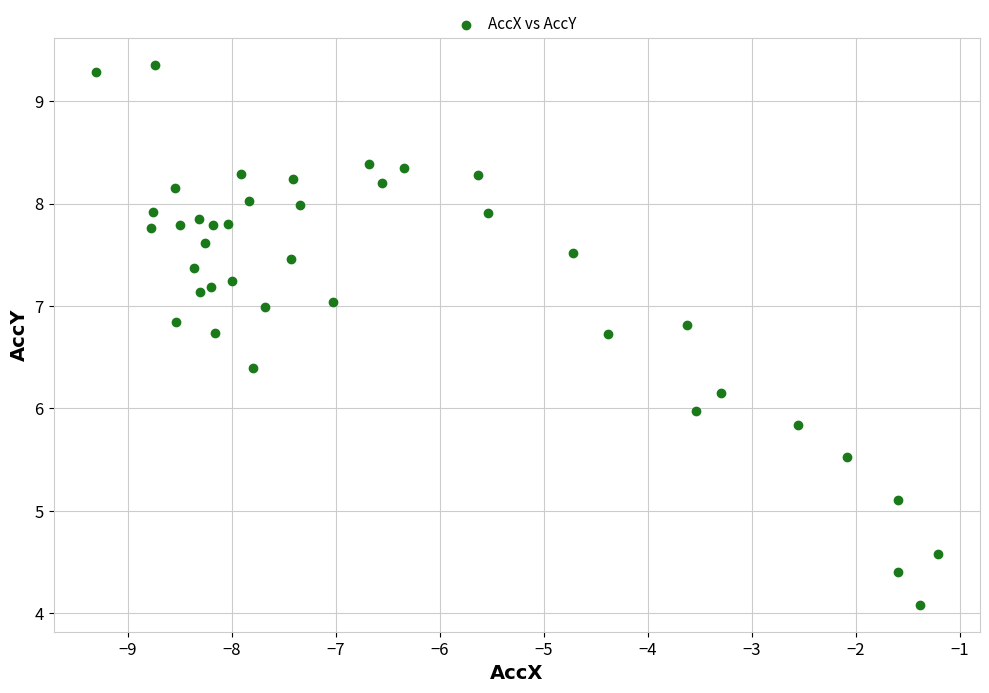

What is the range of X values (max minus min)?

8.1